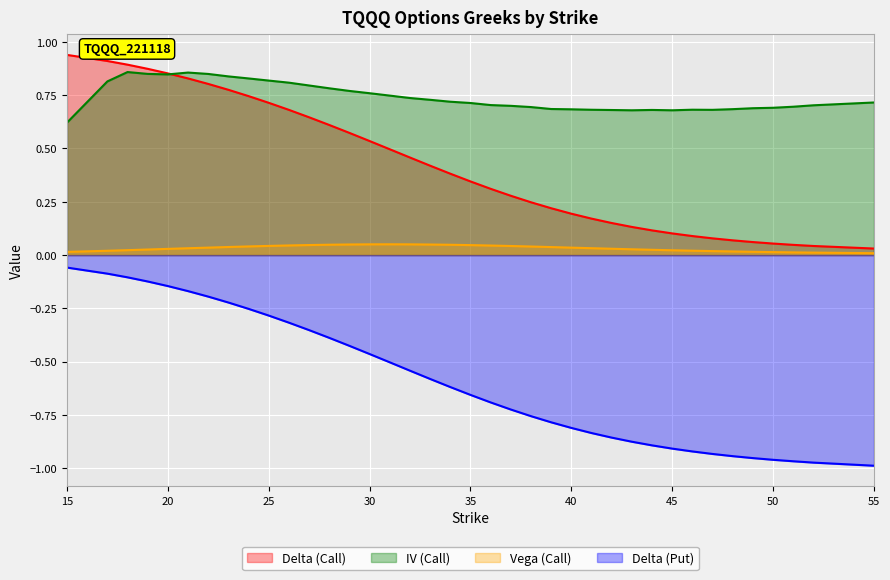

Is the value of delta_call at 17 greater than the value of delta_put at 40?

Yes